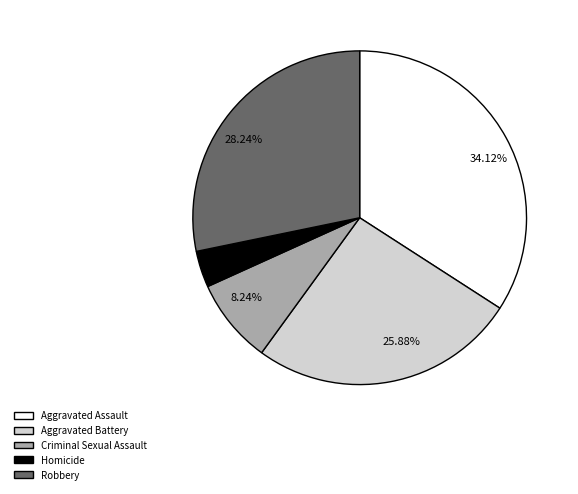

Which category has the smallest portion of the pie?

Homicide